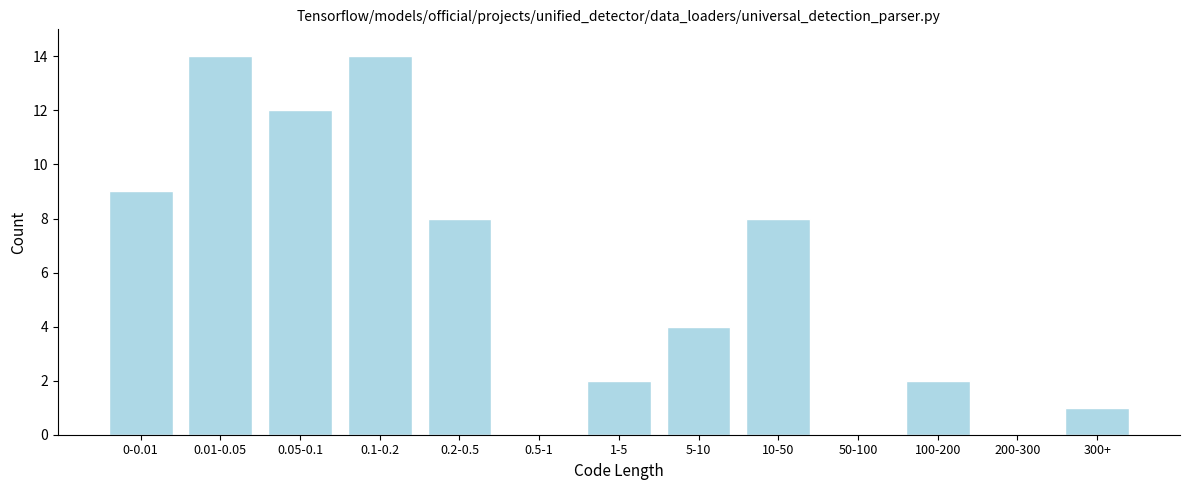

Reading left to right, transcribe all the data shown in this chart.

0-0.01=9	0.01-0.05=14	0.05-0.1=12	0.1-0.2=14	0.2-0.5=8	0.5-1=0	1-5=2	5-10=4	10-50=8	50-100=0	100-200=2	200-300=0	300+=1